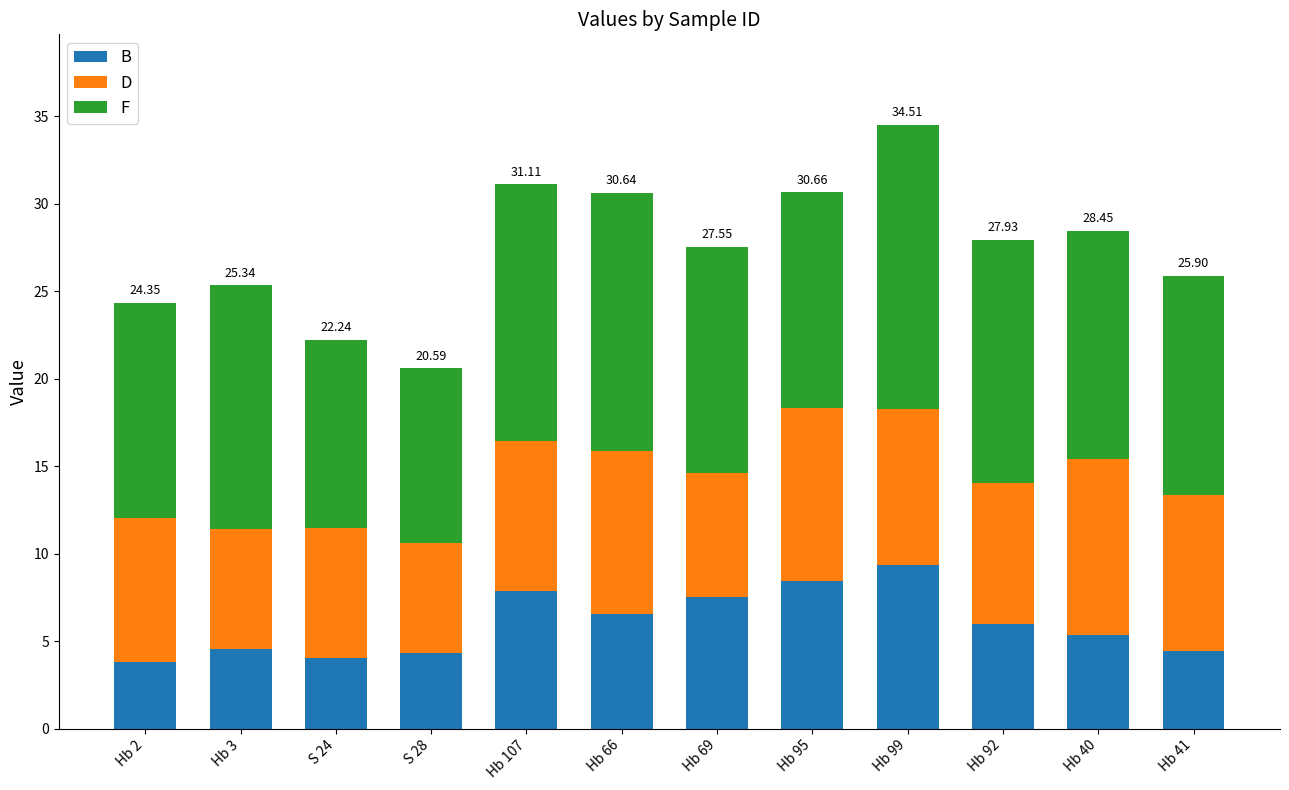

What is the difference between the second highest and second lowest values in the B series?

4.4